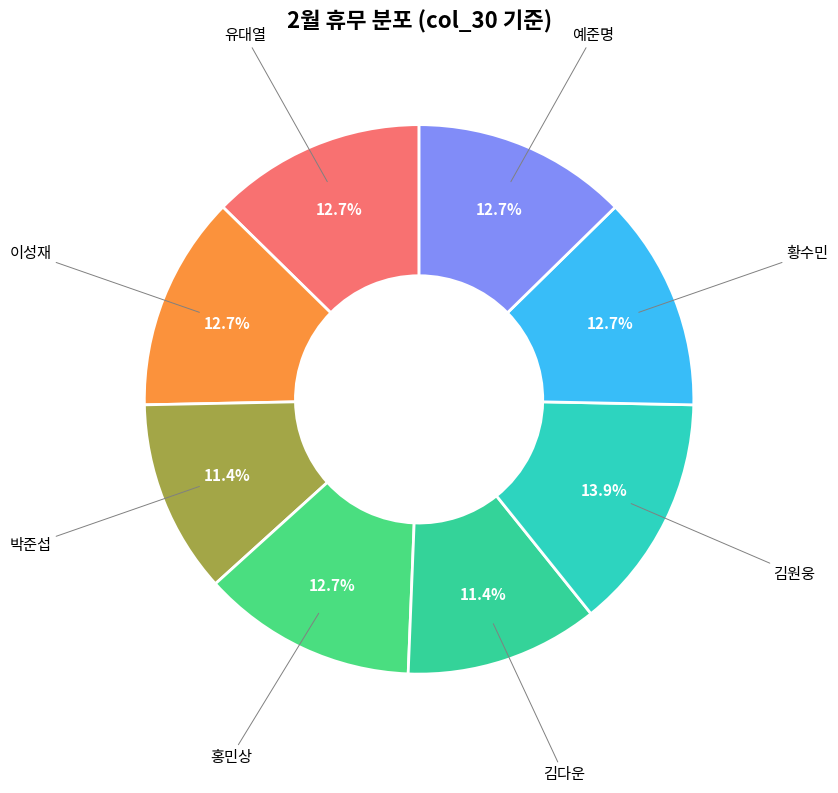

How many slices are in this pie chart?

8